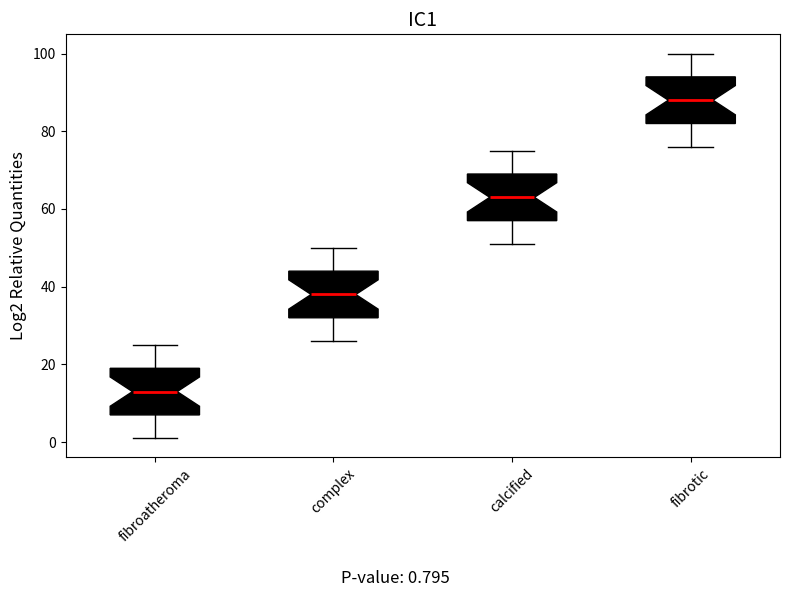

Reading left to right, read every box against the y-axis: the position of its median line, the range the box covers, and the ends of its whiskers. The values are not printed on the chart, so give them approximately, as read against the axis.

fibroatheroma: median 14, box 8 to 20, whiskers 2 to 26
complex: median 38, box 32 to 44, whiskers 26 to 50
calcified: median 64, box 58 to 70, whiskers 52 to 76
fibrotic: median 88, box 82 to 94, whiskers 76 to 100